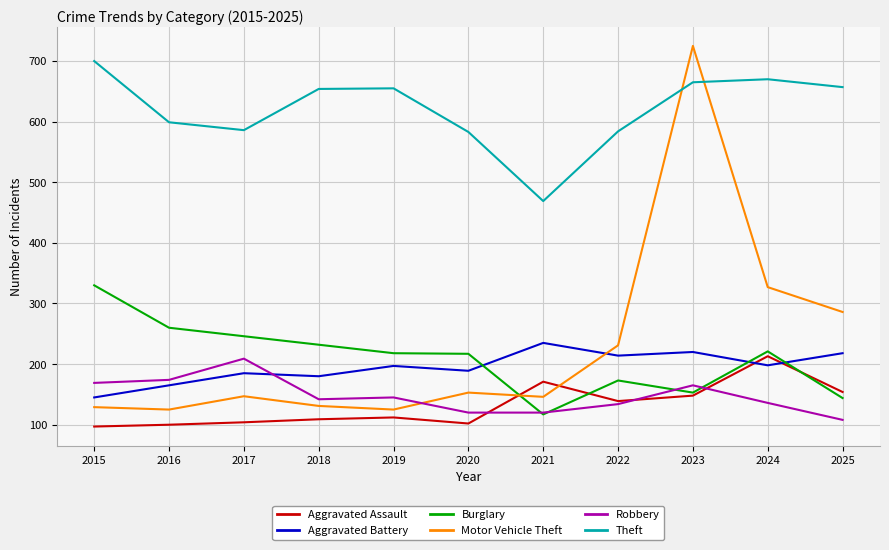

What is the total value across all series at 2015?

1570